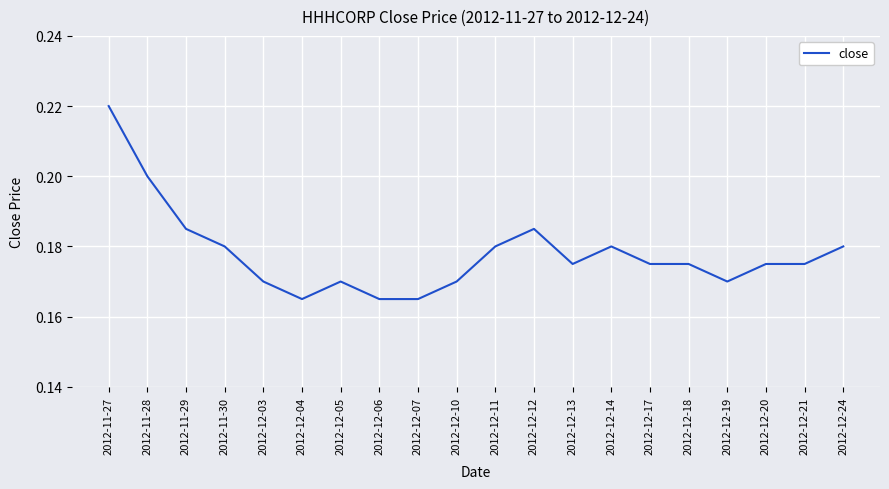

What position from the left is 2012-12-11?

11